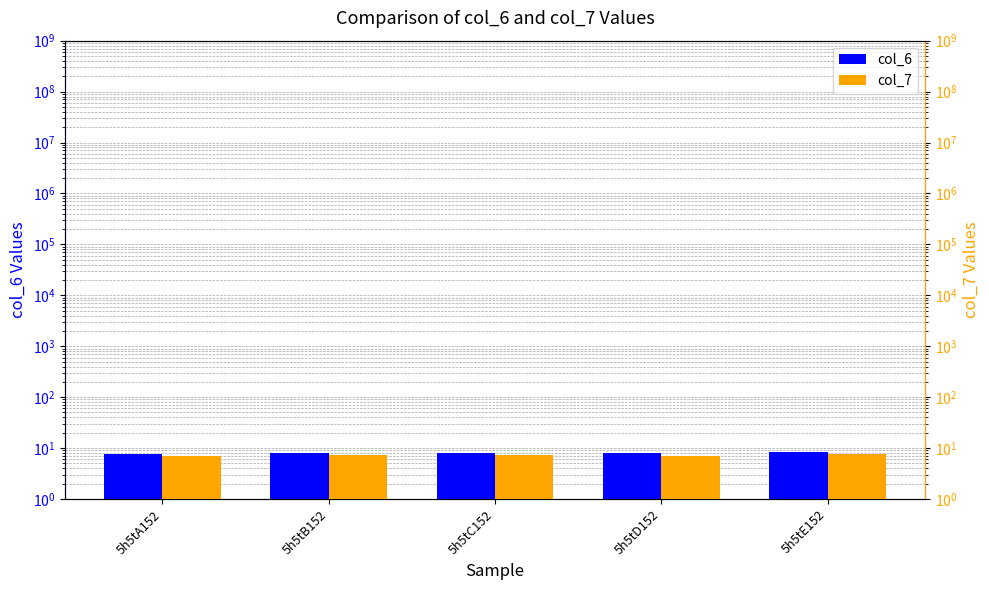

What is the label of the 1st bar from the right?

5h5tE152